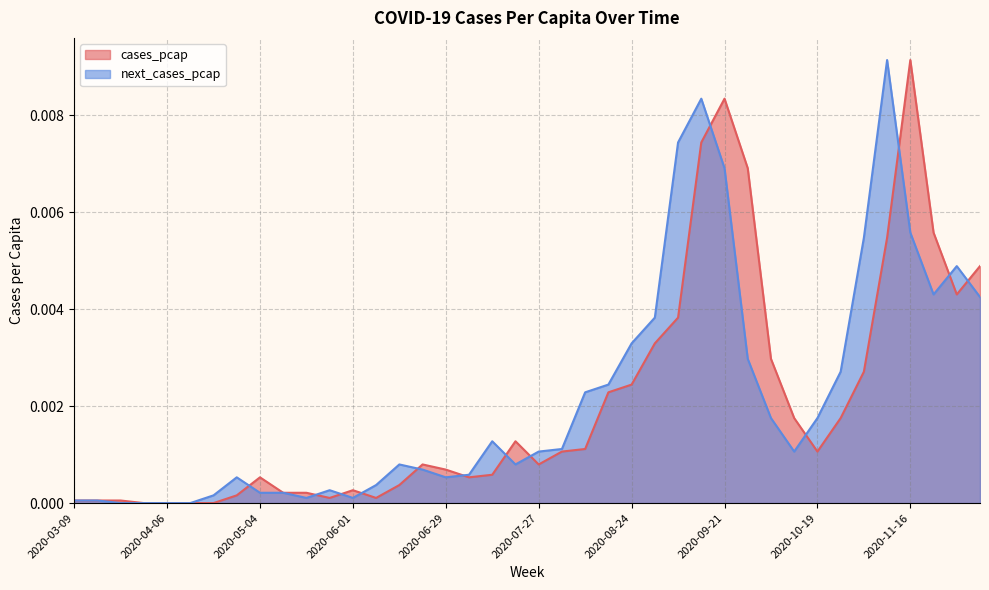

What is the label of the 13th point from the right?

2020-09-14